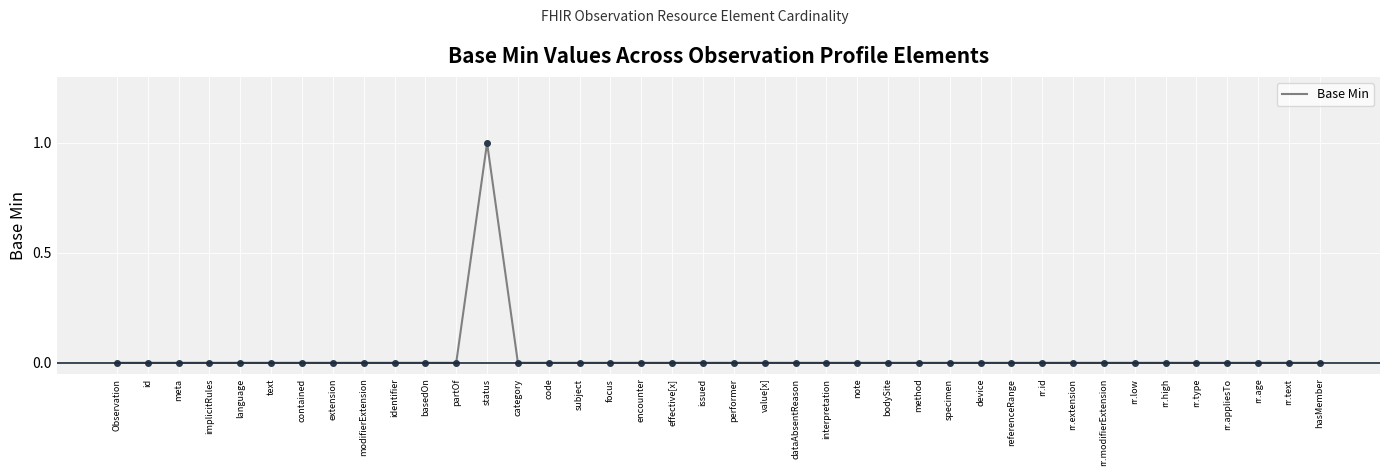

The chart shows a value of 0 at rr.extension. True or false?

True